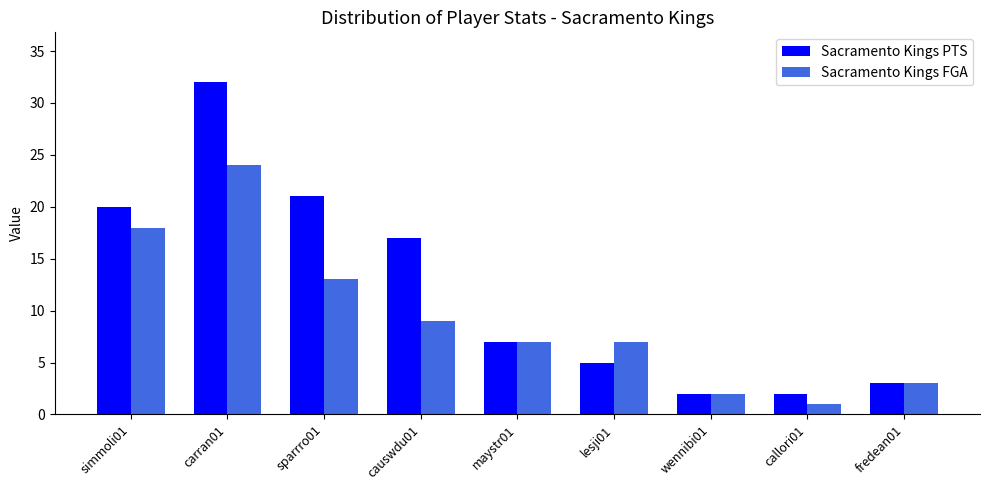

What is the label of the 6th bar from the right?

causwdu01